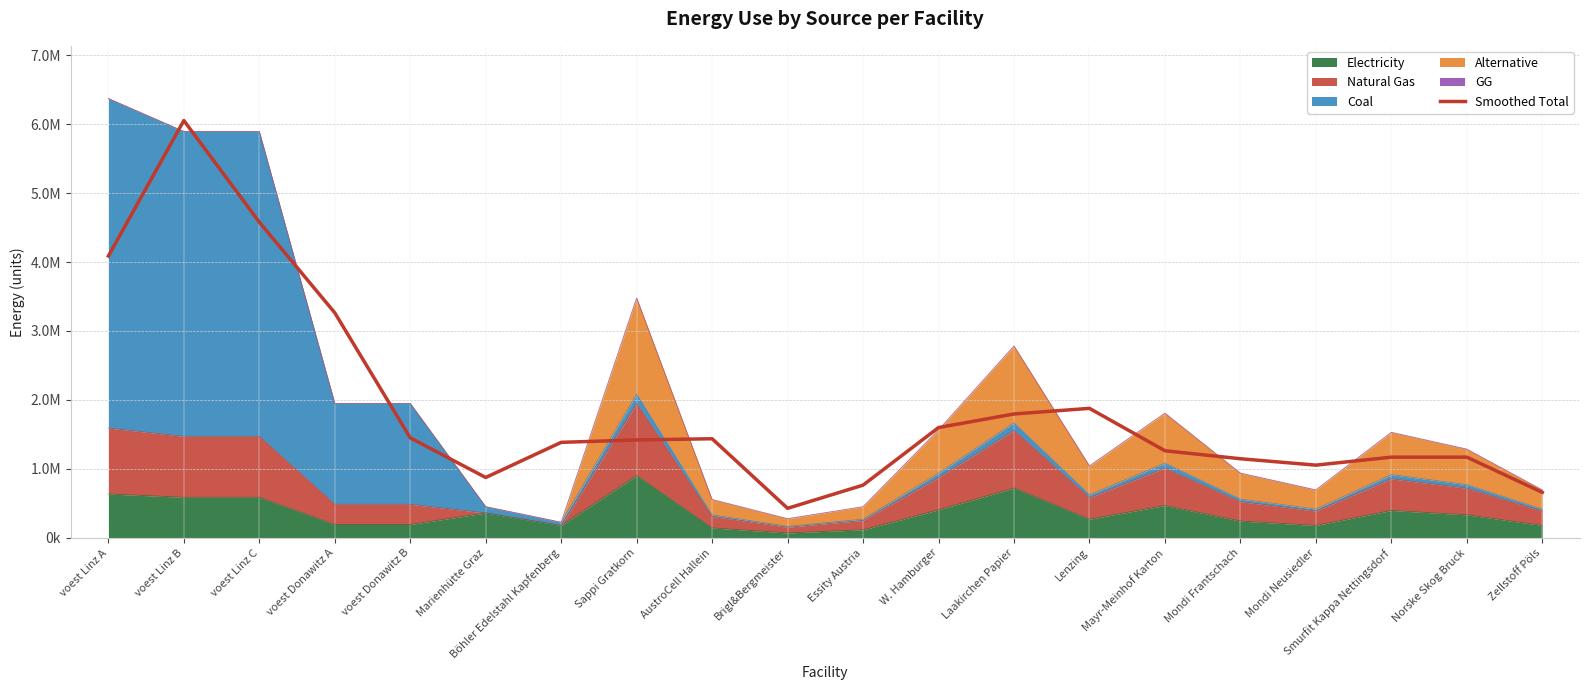

What is the label of the 3rd point from the right?

Smurfit Kappa Nettingsdorf